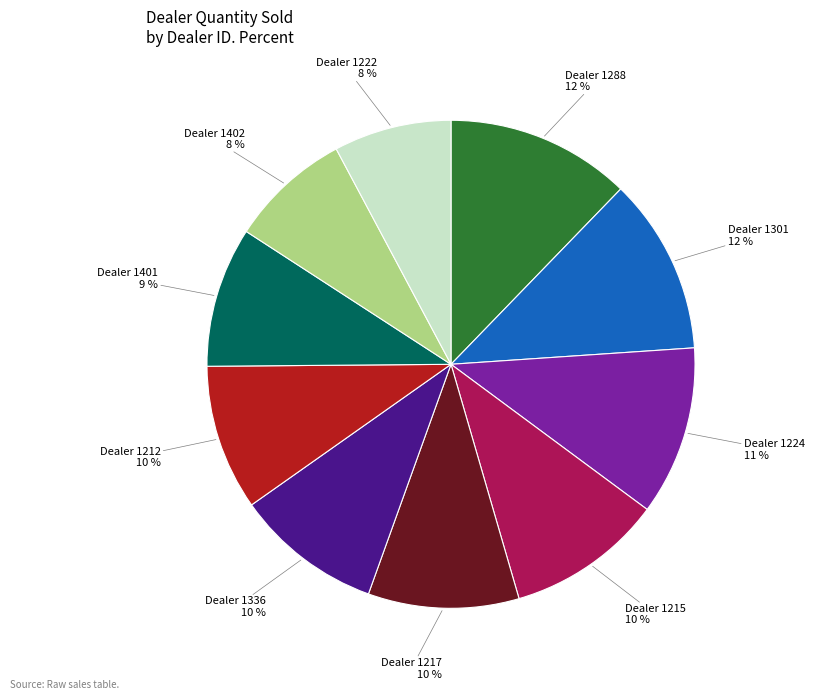

Approximately how many times larger is the value at Dealer 1217 compared to Dealer 1215?

1.0